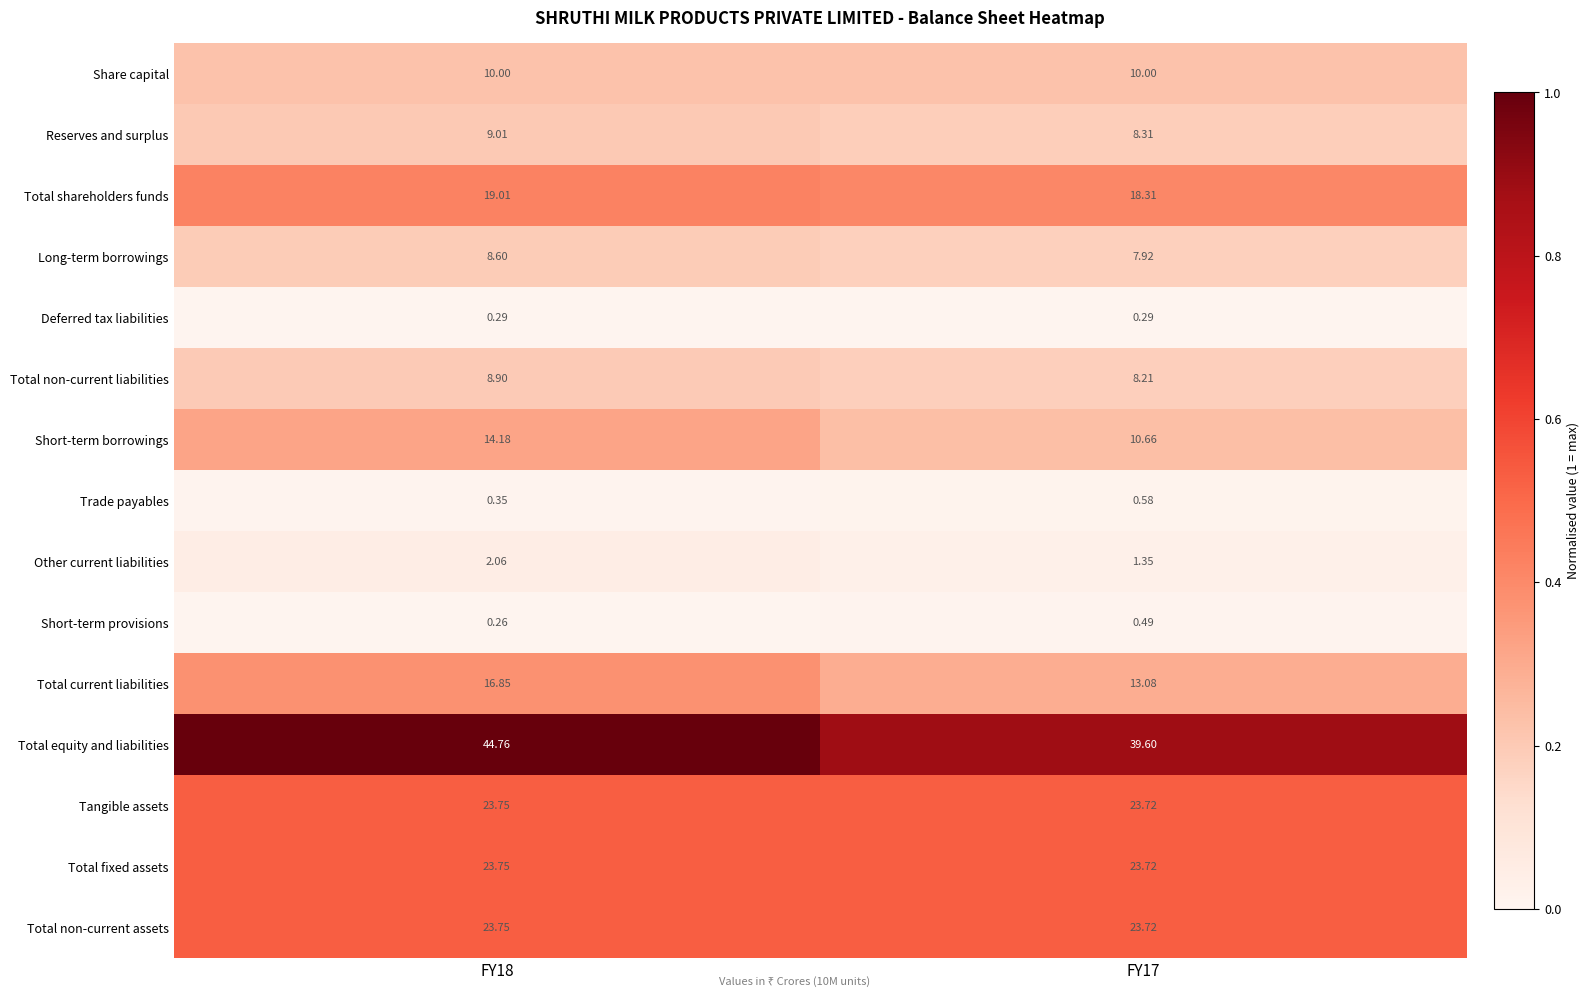

Which series has the largest total across all categories?

Total equity and liabilities